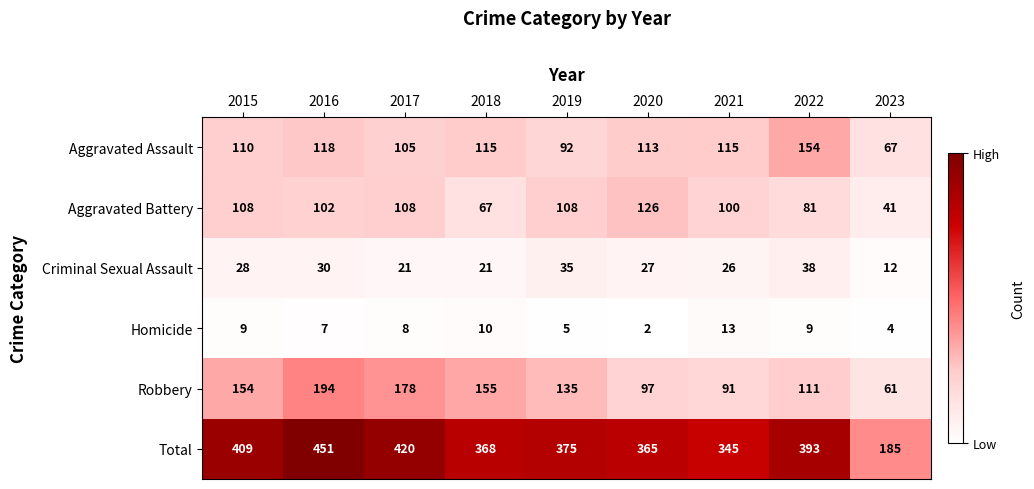

The Robbery series shows 210 at 2019. True or false?

False